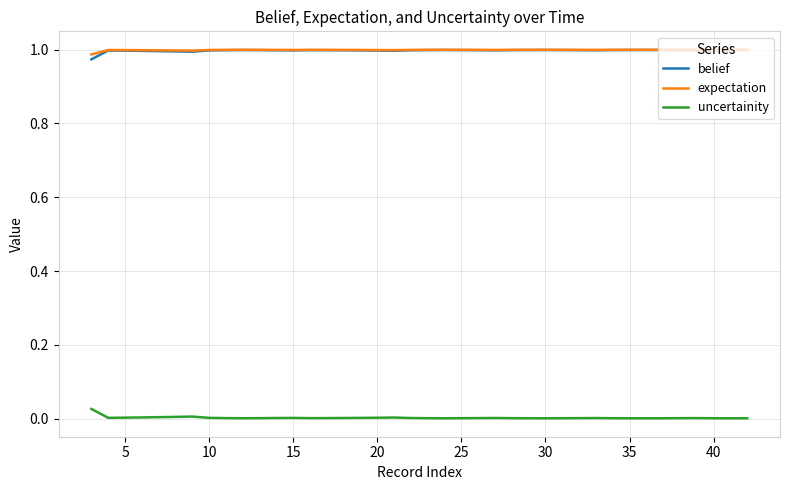

True or false: expectation and uncertainity cross at least once.

False